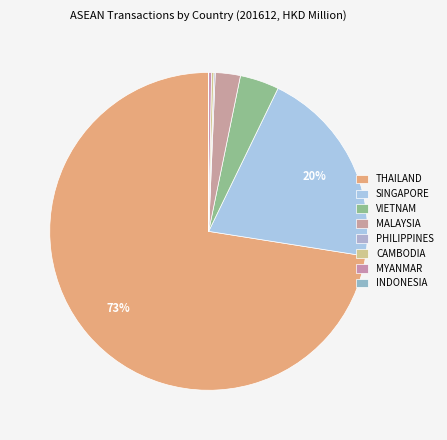

To the nearest percent, what is the average slice percentage?

12%